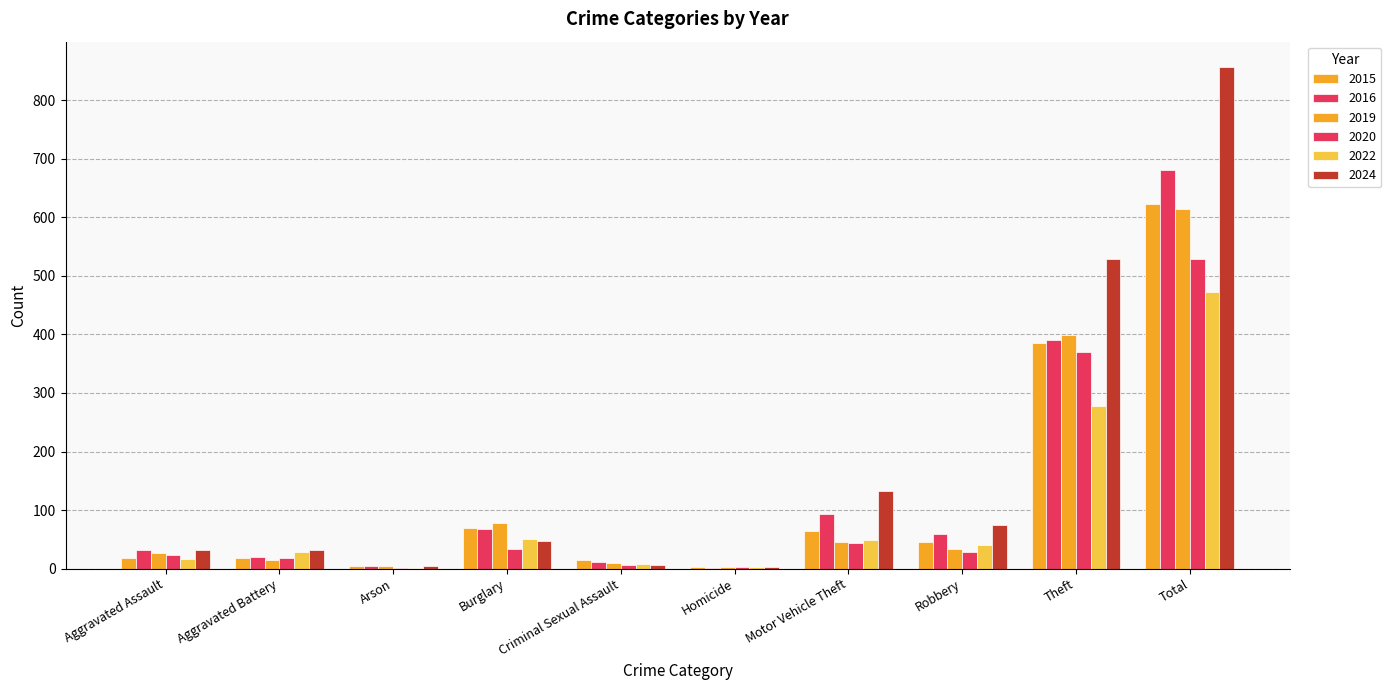

Count the number of categories in the chart.

10